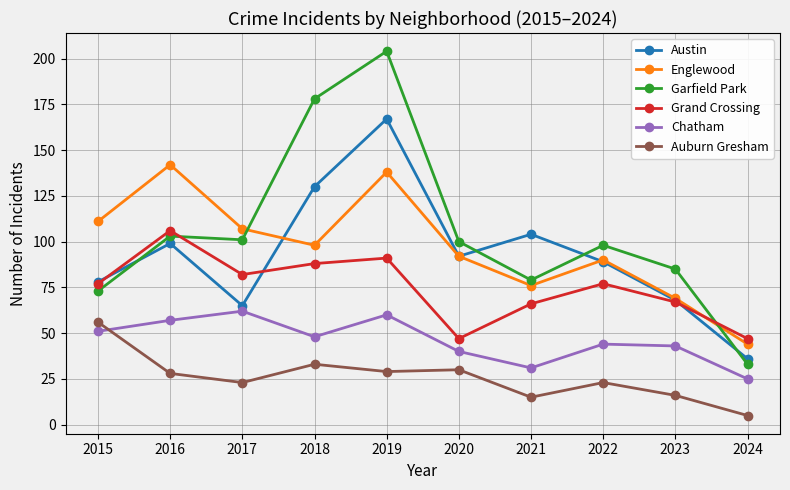

What are all the series names shown in the legend?

Austin, Englewood, Garfield Park, Grand Crossing, Chatham, Auburn Gresham